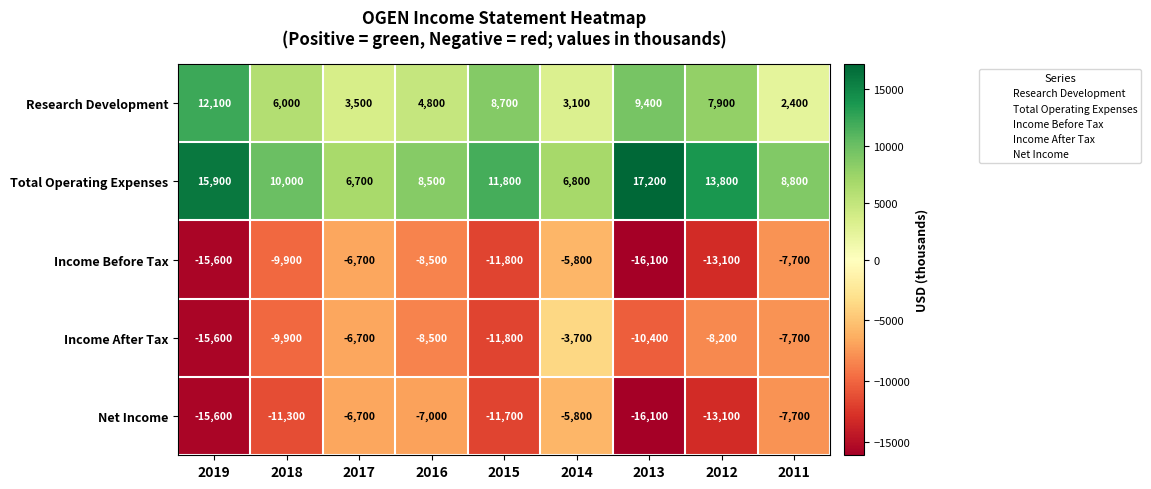

Where is Research Development nearest to the value 7250?

2012